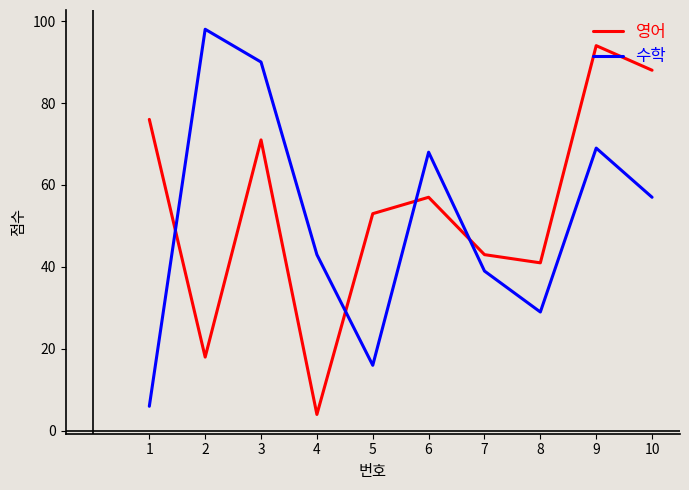

The value of 영어 at 1 is 76. True or false?

True